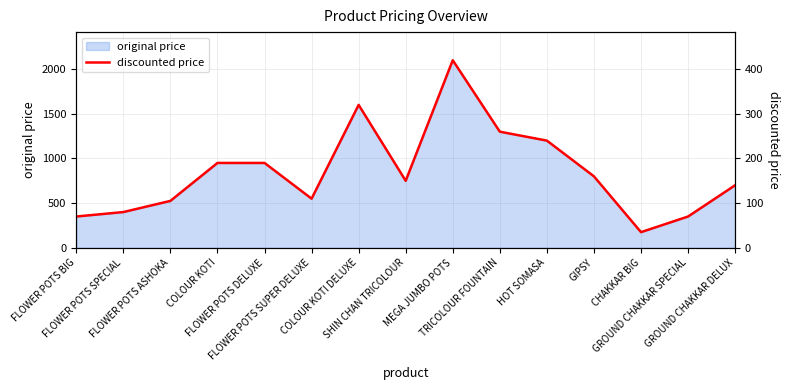

List the labels in order of value, largest first.

MEGA JUMBO POTS, COLOUR KOTI DELUXE, TRICOLOUR FOUNTAIN, HOT SOMASA, COLOUR KOTI, FLOWER POTS DELUXE, GIPSY, SHIN CHAN TRICOLOUR, GROUND CHAKKAR DELUX, FLOWER POTS SUPER DELUXE, FLOWER POTS ASHOKA, FLOWER POTS SPECIAL, FLOWER POTS BIG, GROUND CHAKKAR SPECIAL, CHAKKAR BIG